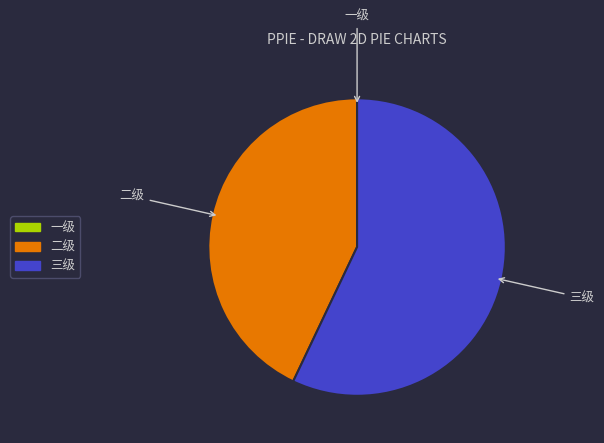

Is there any slice that represents more than half of the pie?

Yes